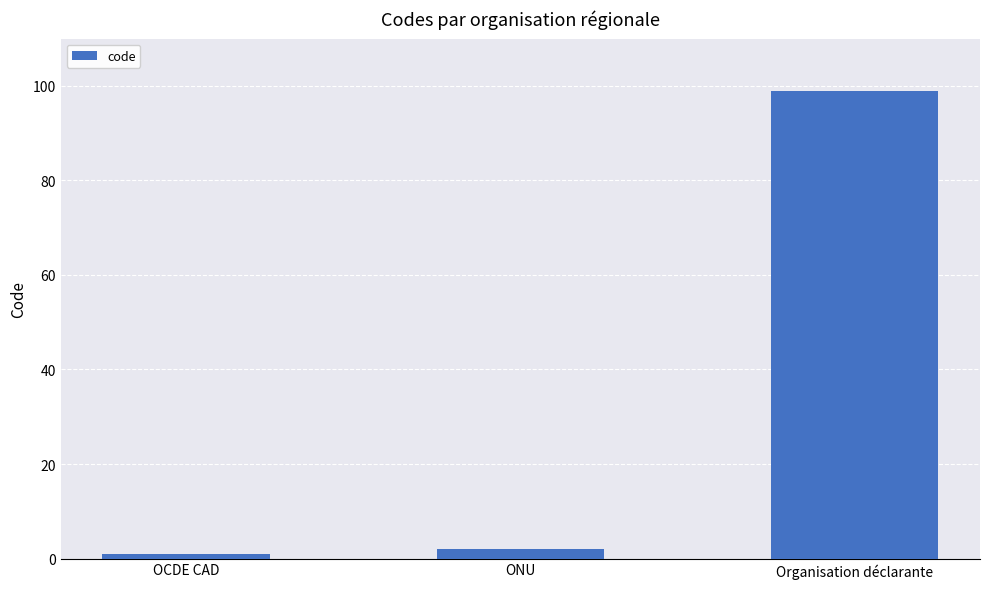

What is the average value?

34